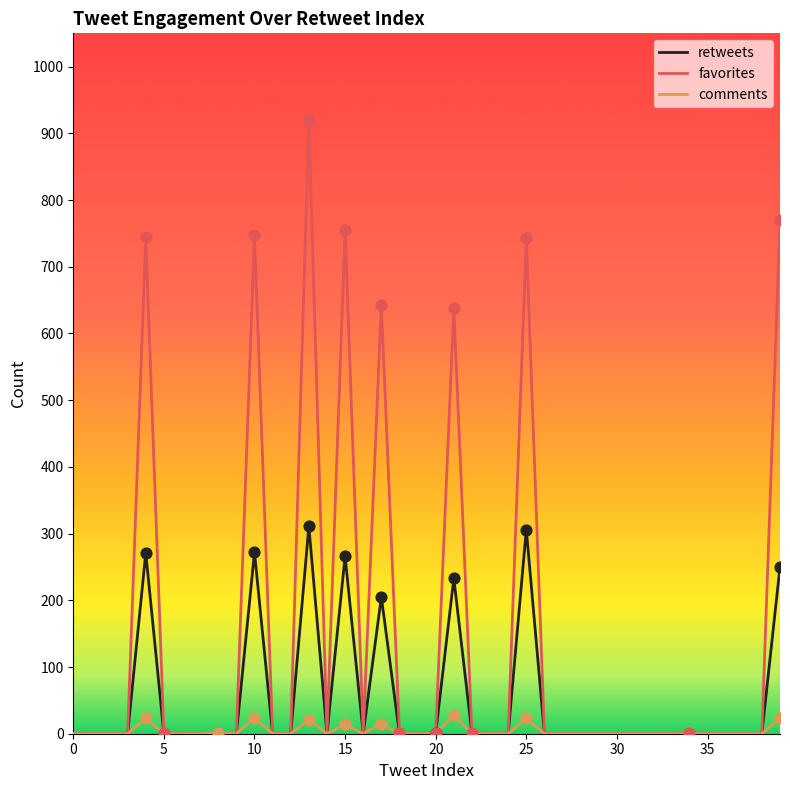

Which series has the widest spread of values?

favorites